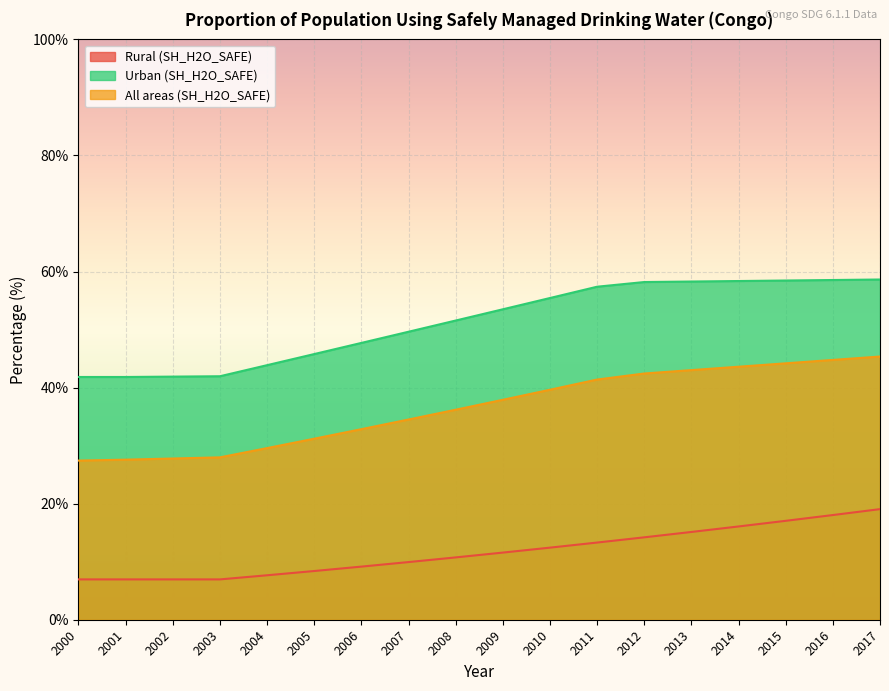

How many lines are shown in the chart?

3